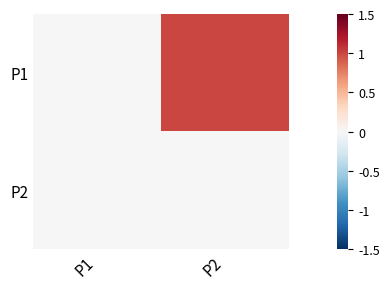

Reading left to right, list all the values displayed in this chart.

P1: P1=0	P2=1
P2: P1=0	P2=0